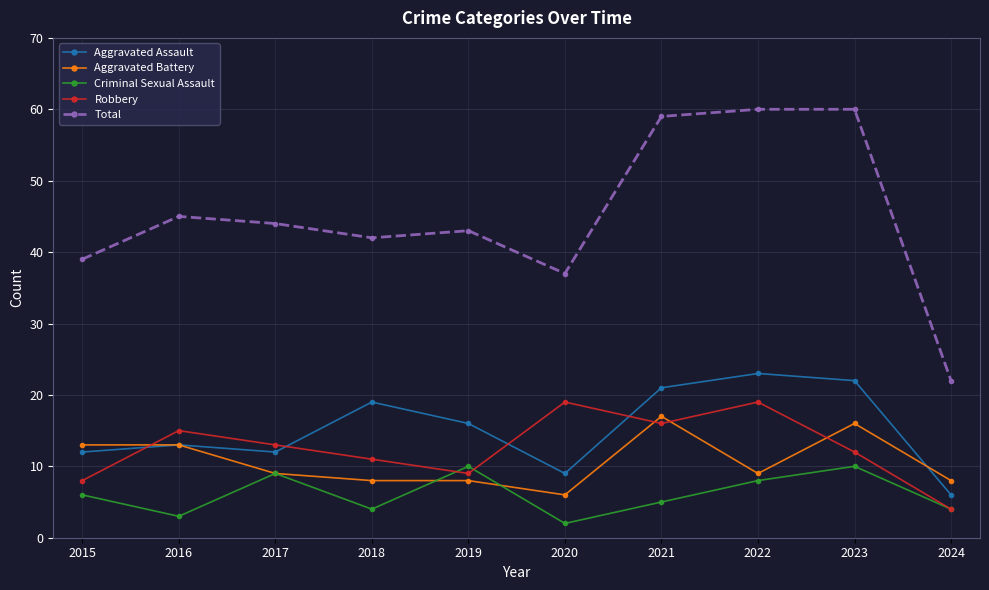

True or false: Total and Robbery intersect in this chart.

False